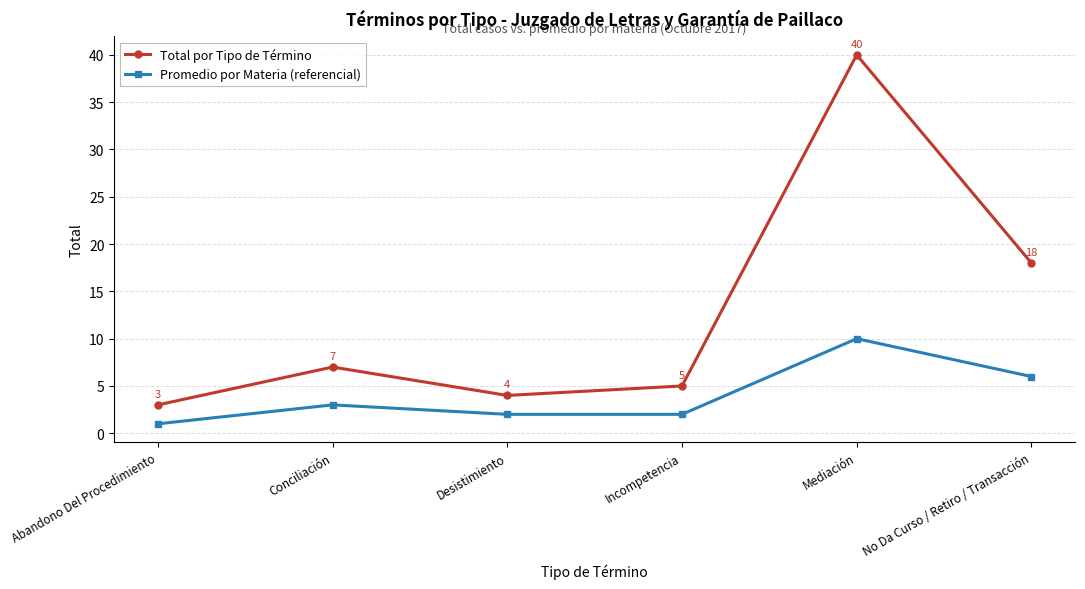

Reading left to right, extract all data points from this chart.

Total por Tipo de Término: Abandono Del Procedimiento=3	Conciliación=7	Desistimiento=4	Incompetencia=5	Mediación=40	No Da Curso / Retiro / Transacción=18
Promedio por Materia (referencial): Abandono Del Procedimiento=1	Conciliación=3	Desistimiento=2	Incompetencia=2	Mediación=10	No Da Curso / Retiro / Transacción=6